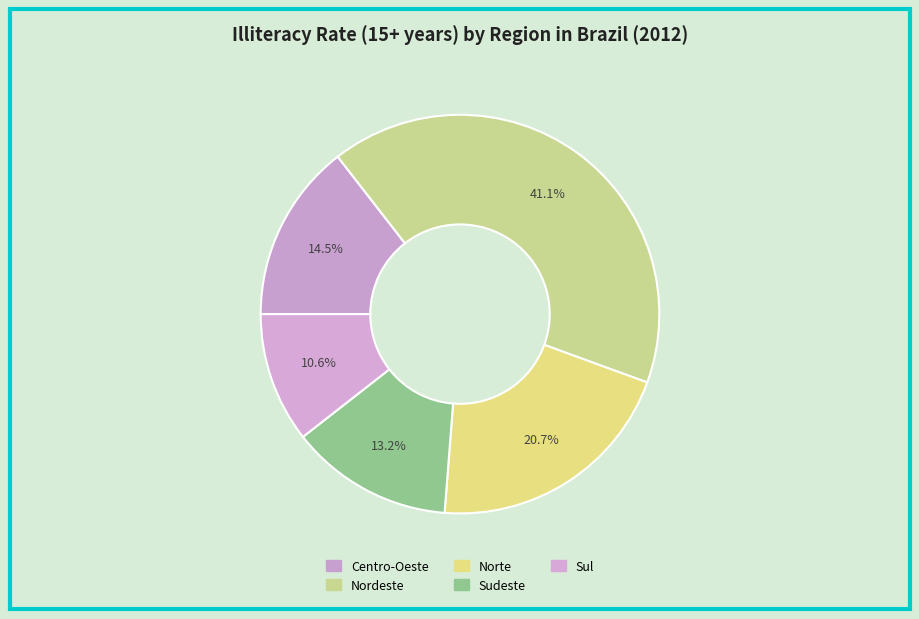

How many segments does this pie chart have?

5